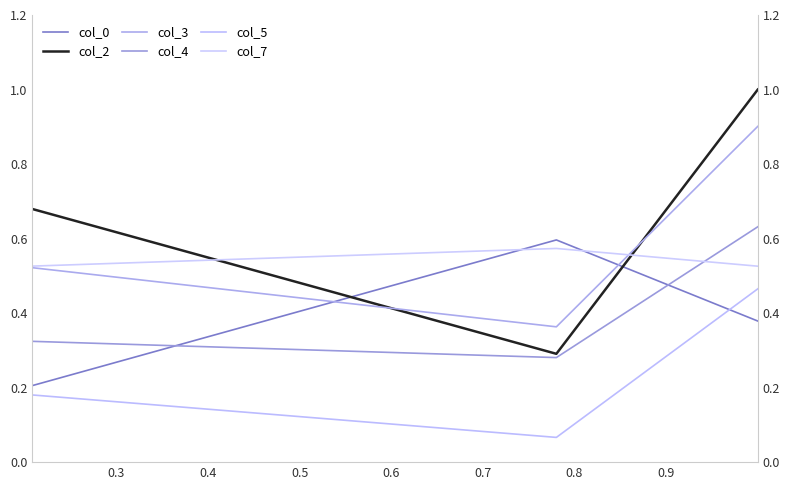

What is the difference between the col_0 values at 0.3 and 0.4?

0.2